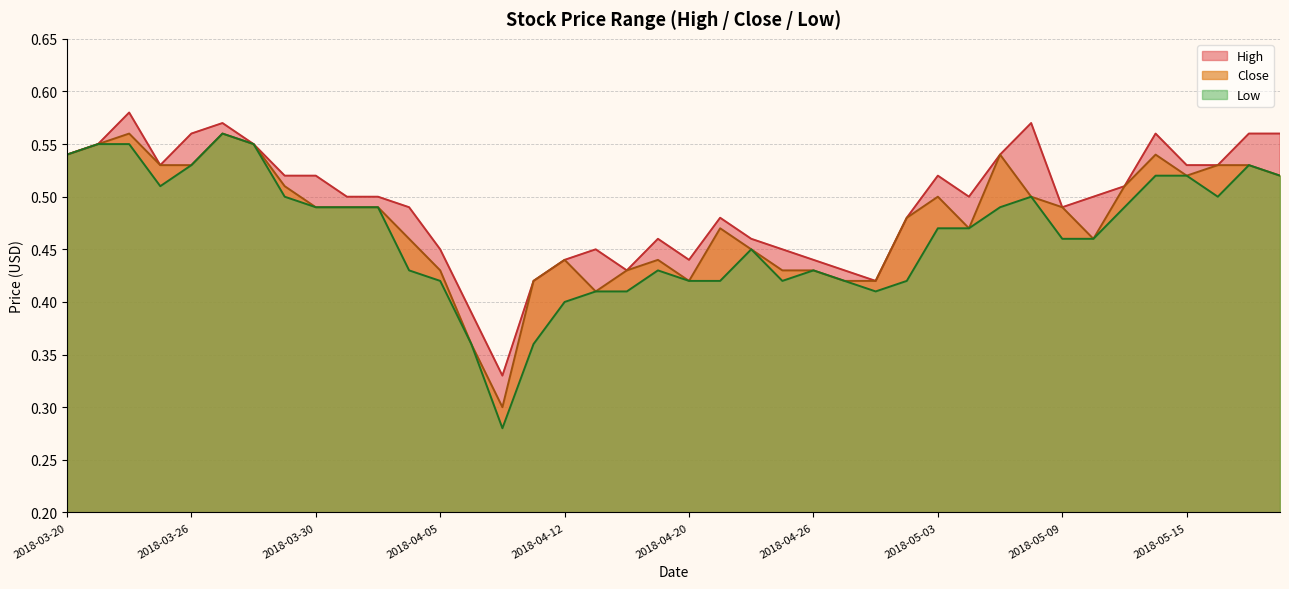

Where is the first local minimum for High?

2018-03-23